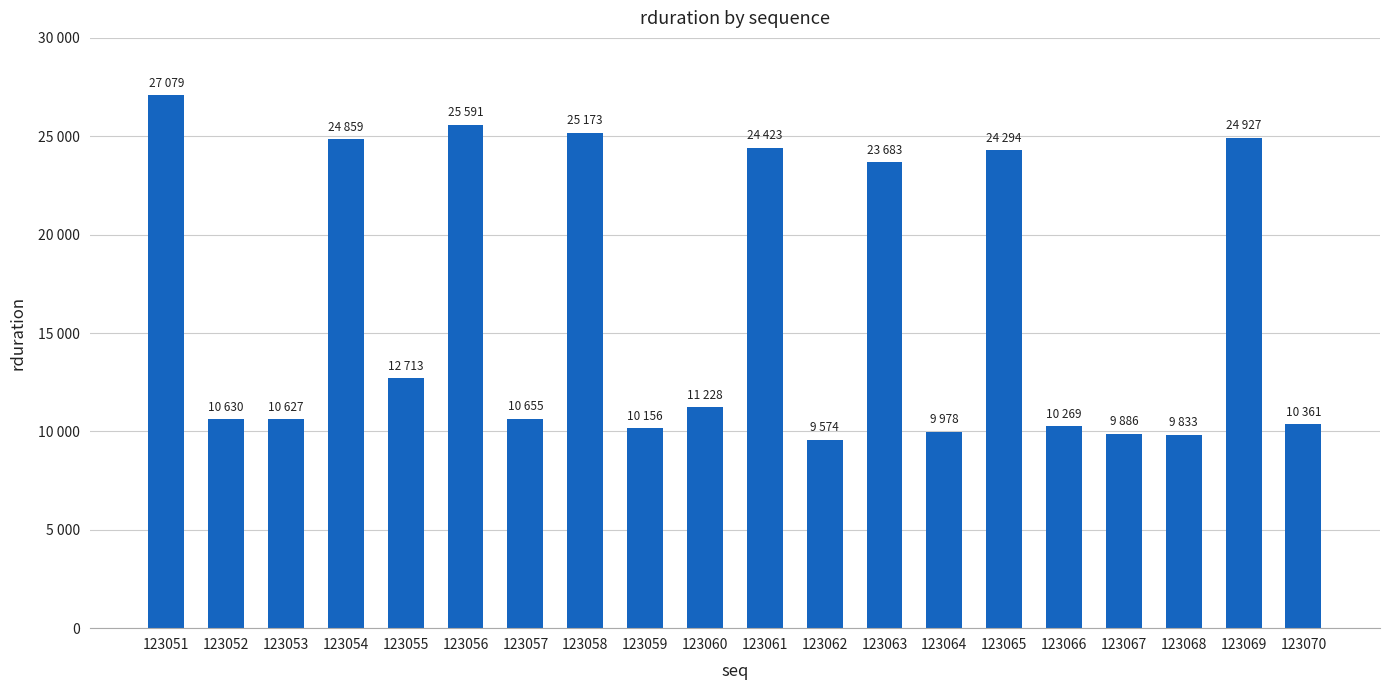

At which category does the chart reach its peak across all series?

123051